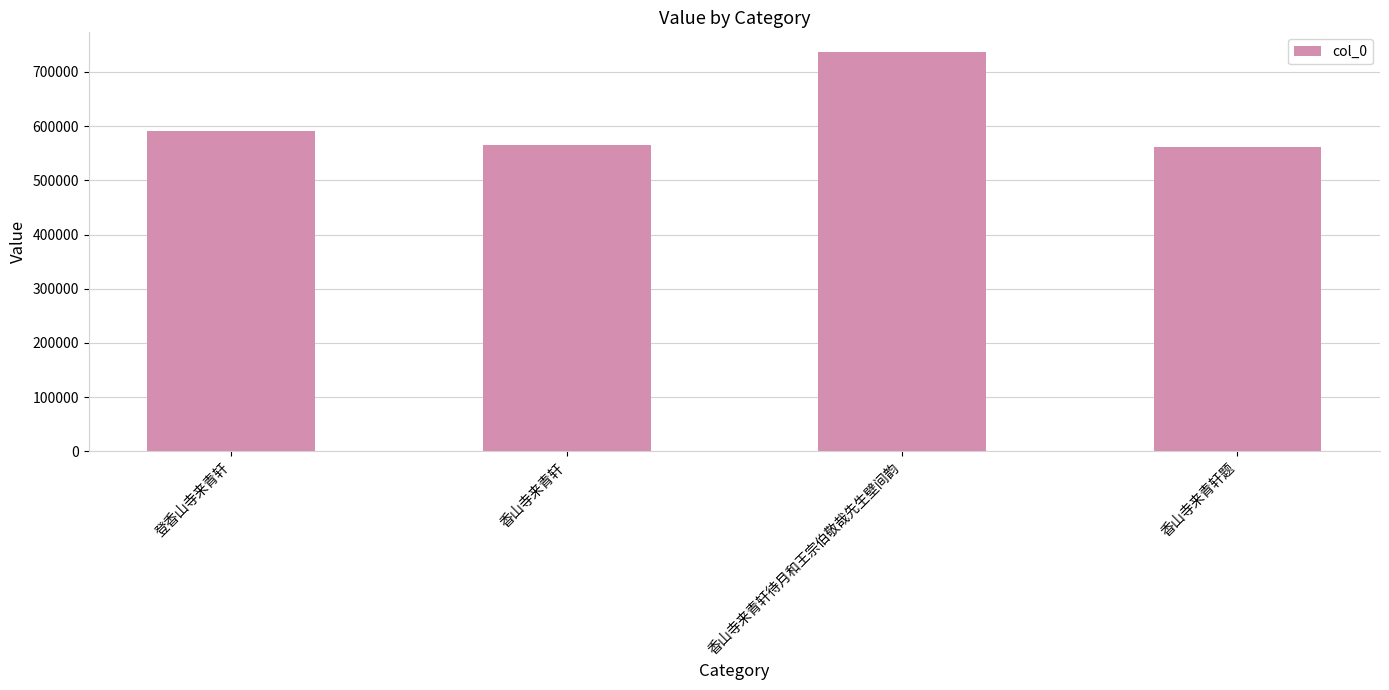

Reading left to right, transcribe all the data shown in this chart.

591904	564900	736165	561593